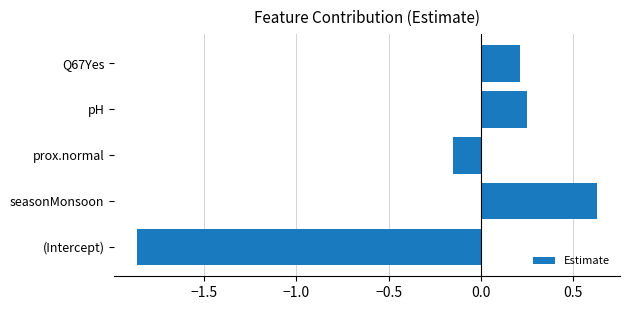

List the labels in order of value, largest first.

seasonMonsoon, pH, Q67Yes, prox.normal, (Intercept)